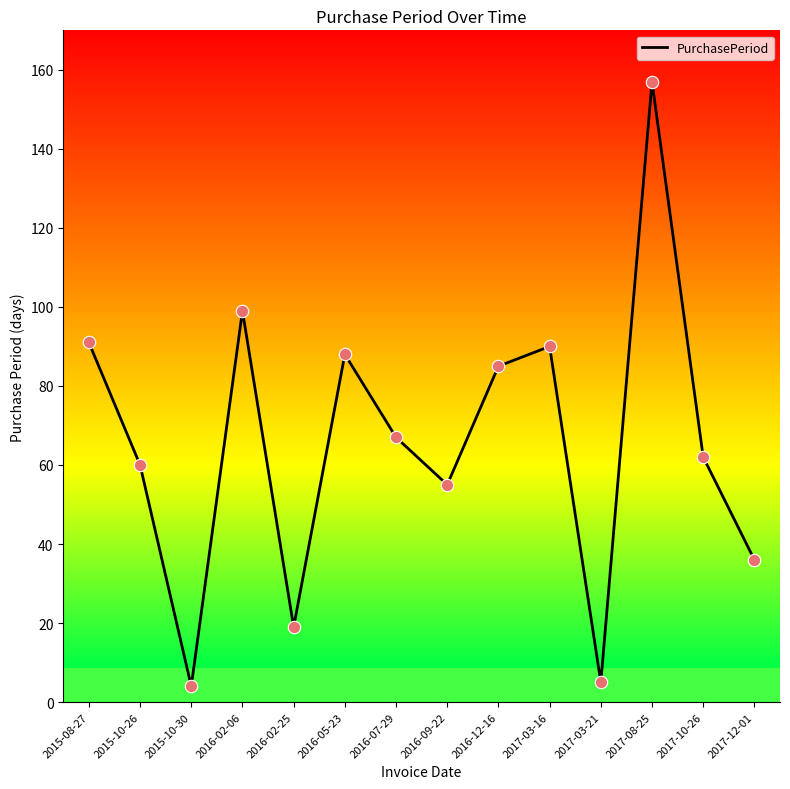

Between 2016-02-06 and 2015-08-27, which is larger?

2016-02-06